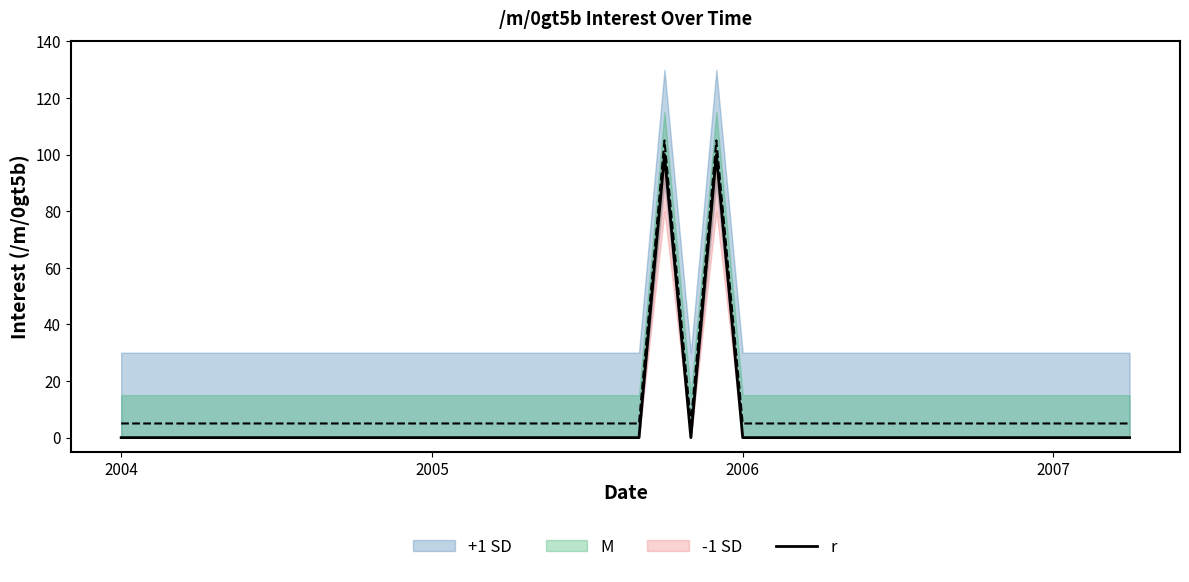

Is it true that the value at 2006 is -44?

False